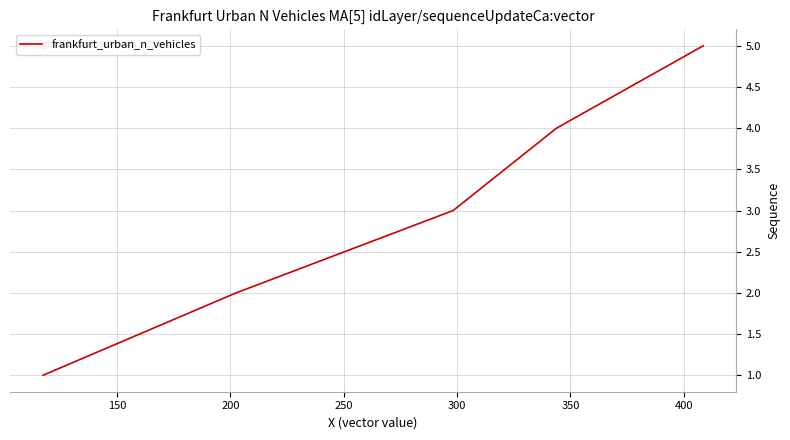

How many categories are shown in the chart?

5